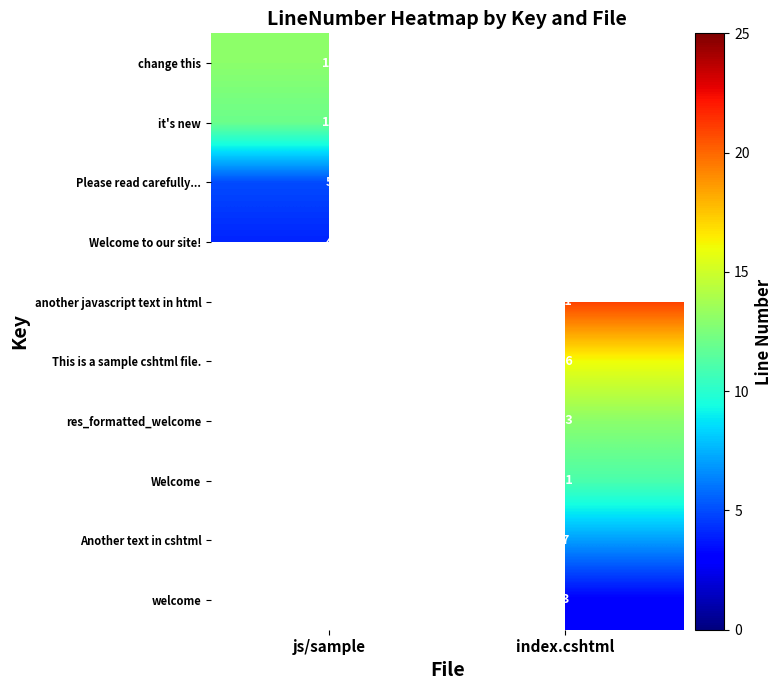

True or false: Welcome has a value of 11 at index.cshtml.

True